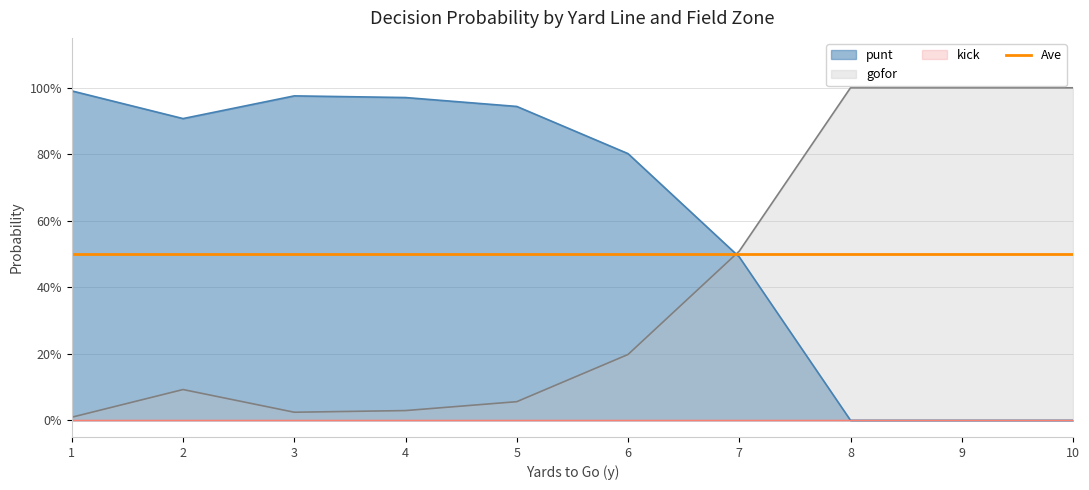

What is the total value across all series at 3?

1.0